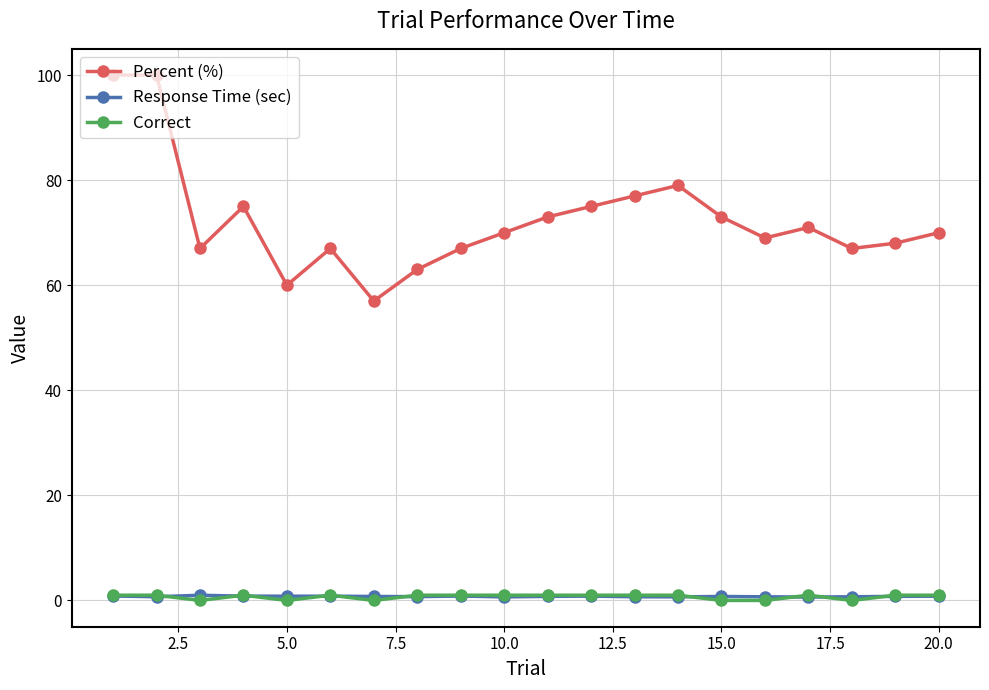

What is the sum of all Correct values?

14.0